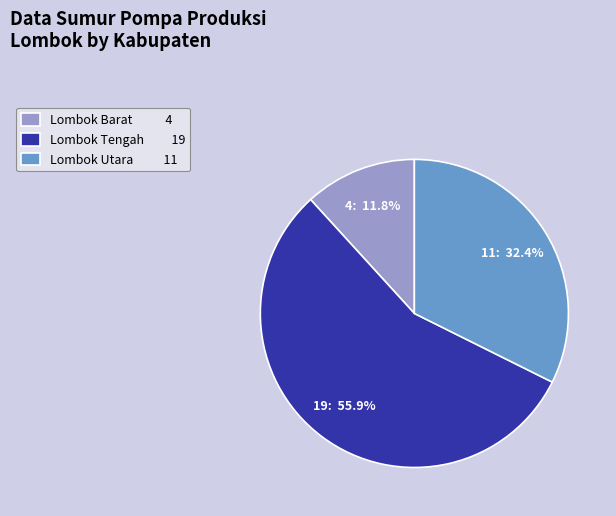

Rank the categories by value from highest to lowest.

Lombok Tengah, Lombok Utara, Lombok Barat